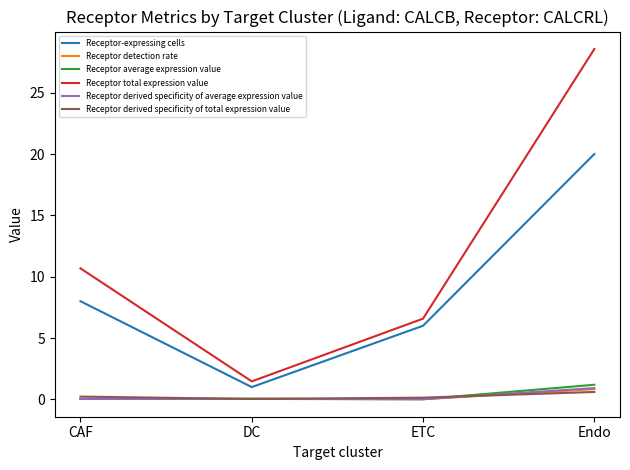

What position from the left is DC?

2